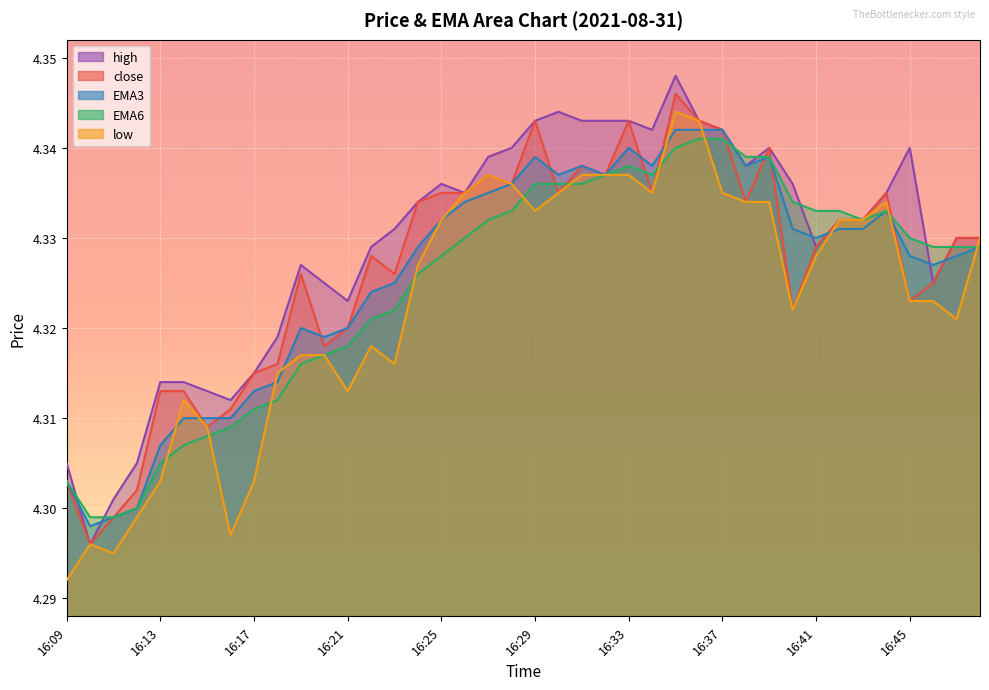

At 16:13, list the series in order from largest to smallest.

high, close, EMA3, EMA6, low